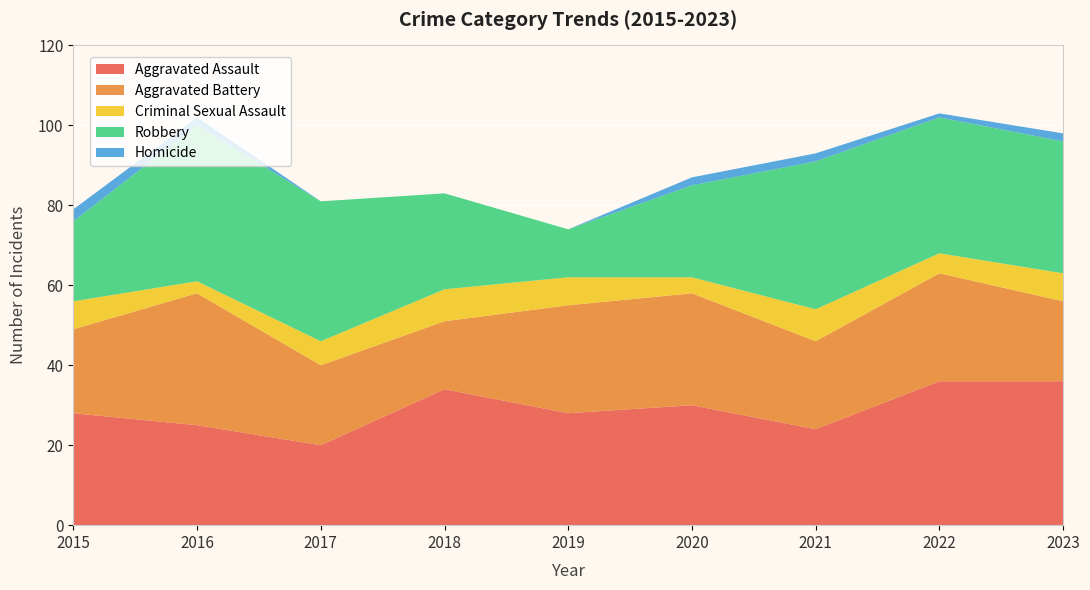

Reading right to left, what are all the values shown in this chart?

Aggravated Assault: 36	36	24	30	28	34	20	25	28
Aggravated Battery: 20	27	22	28	27	17	20	33	21
Criminal Sexual Assault: 7	5	8	4	7	8	6	3	7
Robbery: 33	34	37	23	12	24	35	39	20
Homicide: 2	1	2	2	0	0	0	2	3